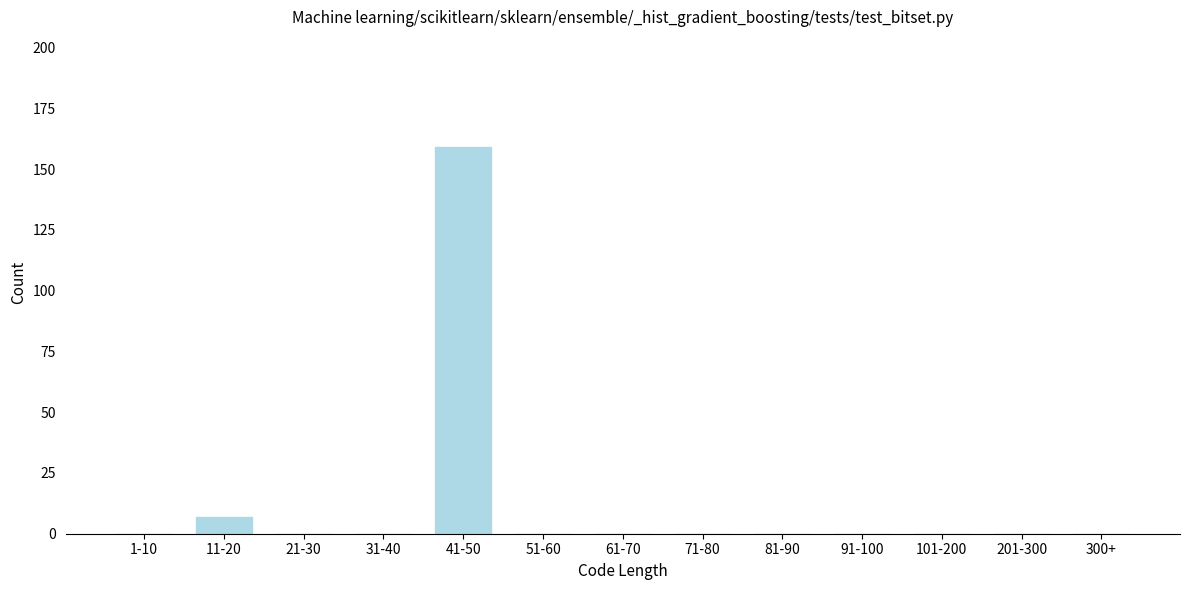

Reading left to right, what are all the values shown in this chart?

1-10=0	11-20=7	21-30=0	31-40=0	41-50=159	51-60=0	61-70=0	71-80=0	81-90=0	91-100=0	101-200=0	201-300=0	300+=0